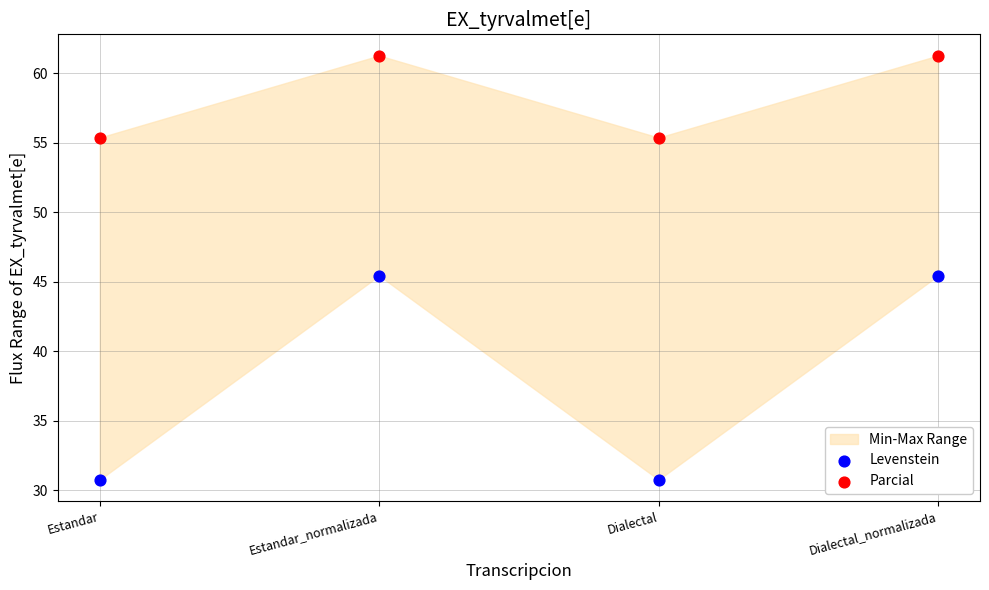

Across all data points, what is the average Y value?

48.2